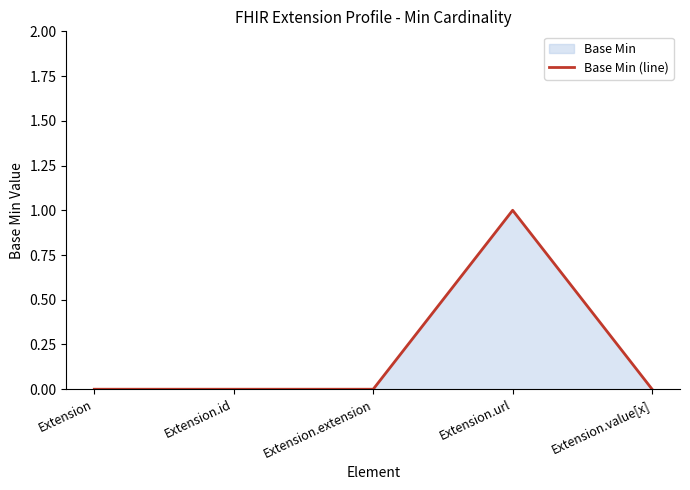

List the labels in order of value, largest first.

Extension.url, Extension, Extension.id, Extension.extension, Extension.value[x]